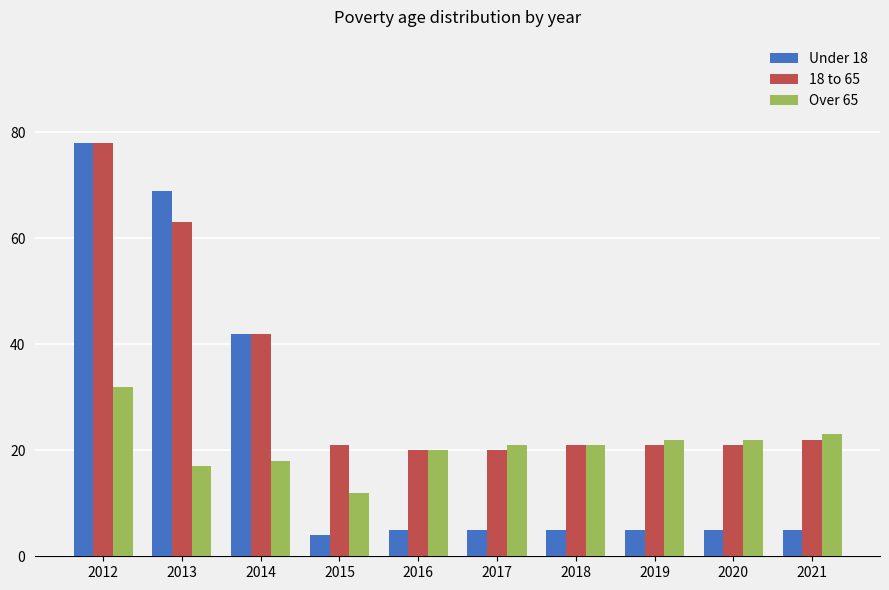

Where does the Under 18 series first go above 5?

2012